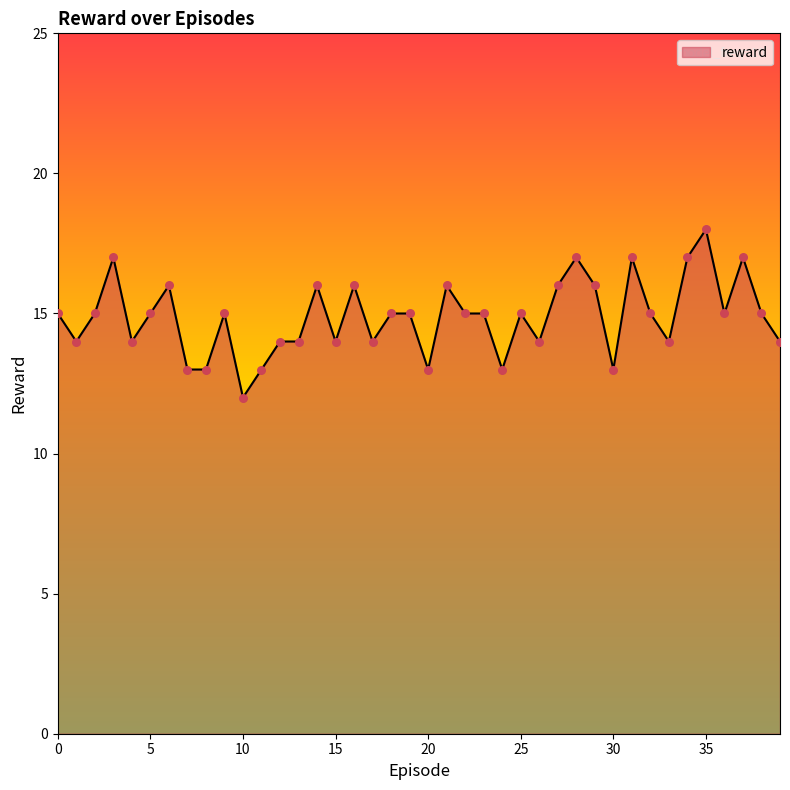

What is the maximum value shown in the chart?

18